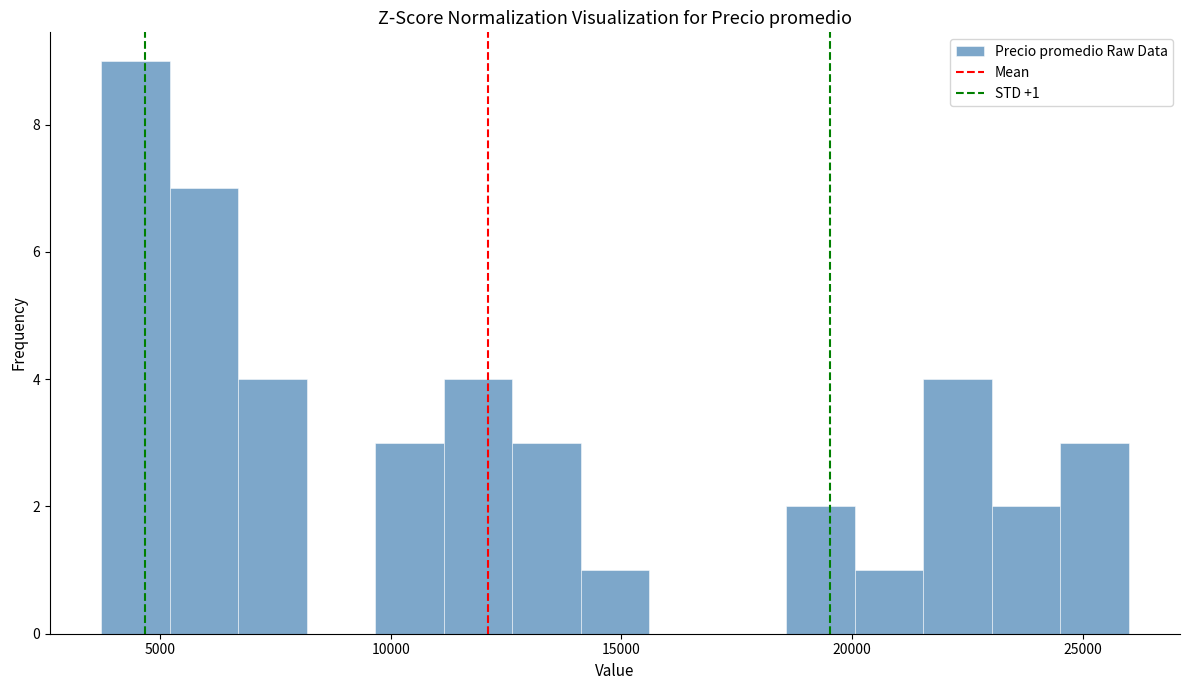

Read against the x-axis, roughly where is the centre of the tallest bar?

4500